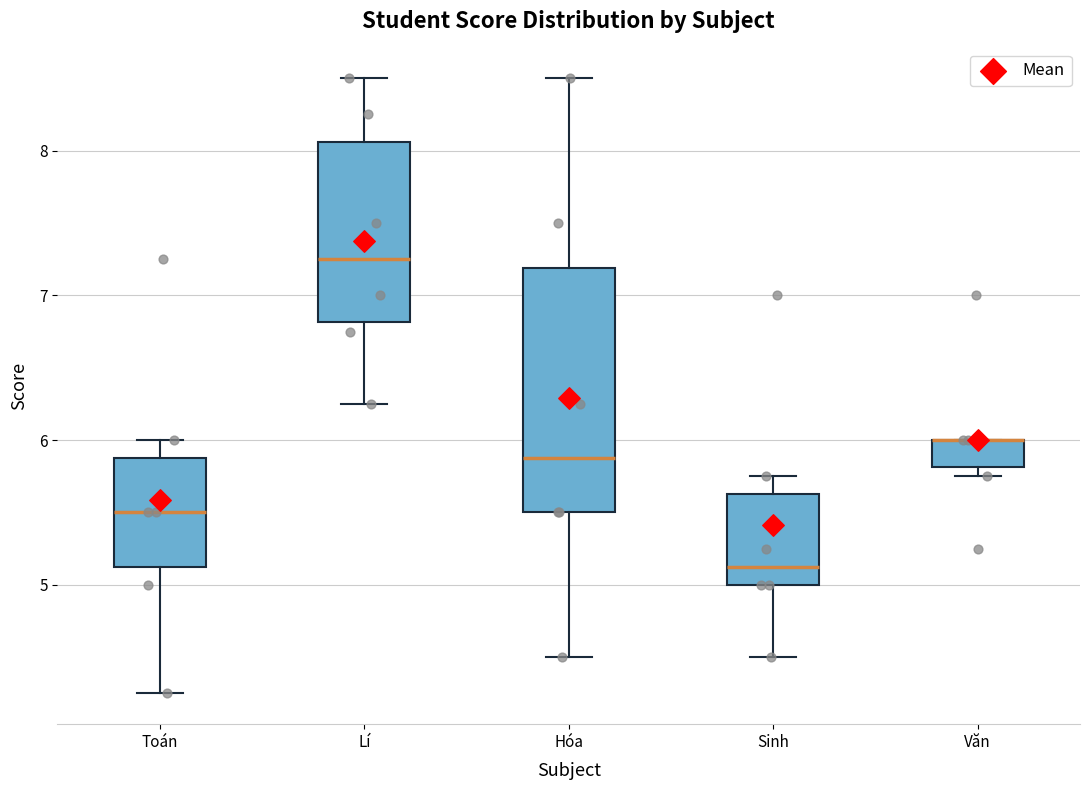

Reading left to right, read every box against the y-axis: the position of its median line, the range the box covers, and the ends of its whiskers. The values are not printed on the chart, so give them approximately, as read against the axis.

Toán: median 5.5, box 5.1 to 5.9, whiskers 4.3 to 6.0
Lí: median 7.3, box 6.8 to 8.1, whiskers 6.3 to 8.5
Hóa: median 5.9, box 5.5 to 7.2, whiskers 4.5 to 8.5
Sinh: median 5.1, box 5.0 to 5.6, whiskers 4.5 to 5.8
Văn: median 6.0 (drawn on the box's upper edge), box 5.8 to 6.0, whiskers 5.8 (just below the box's lower edge) to 6.0